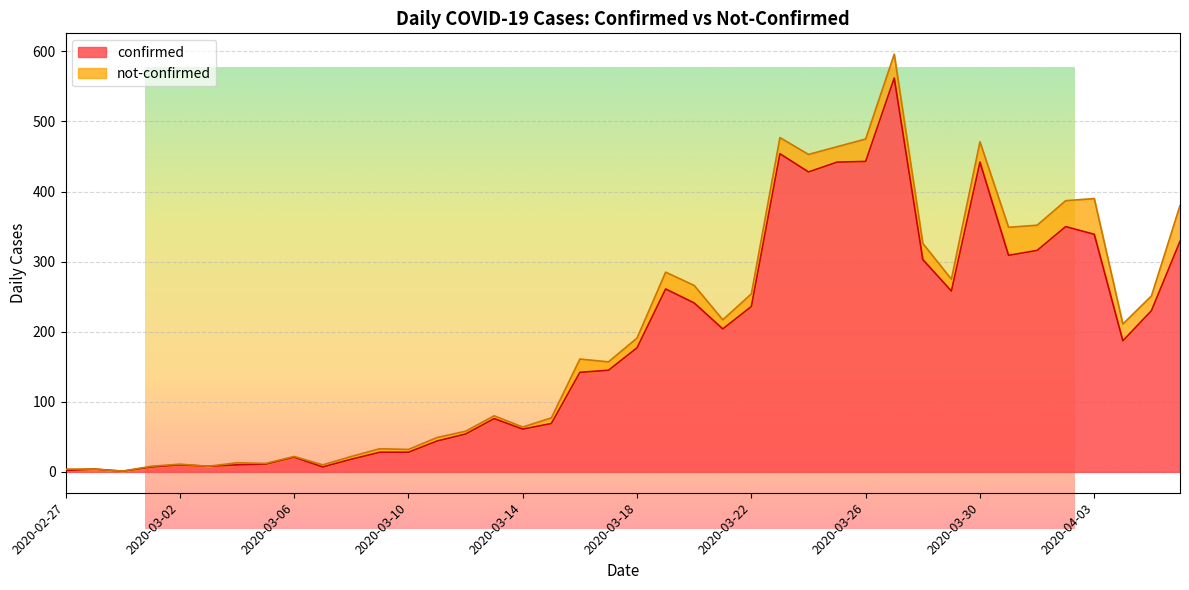

Which category has the highest value across all series?

2020-03-27